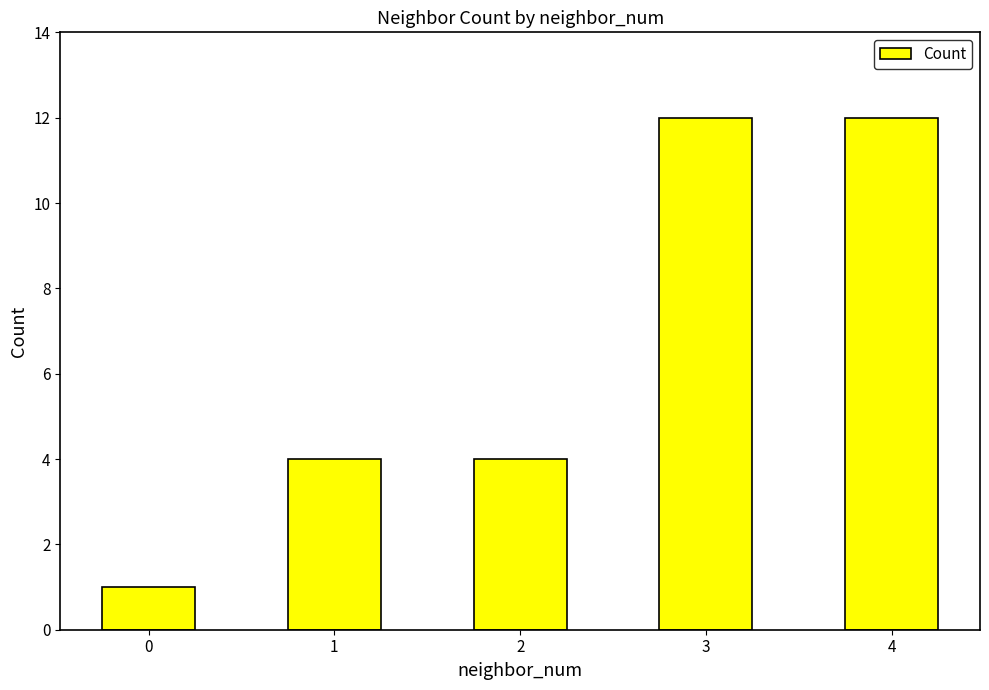

What is the value of the 3rd bar from the left?

4